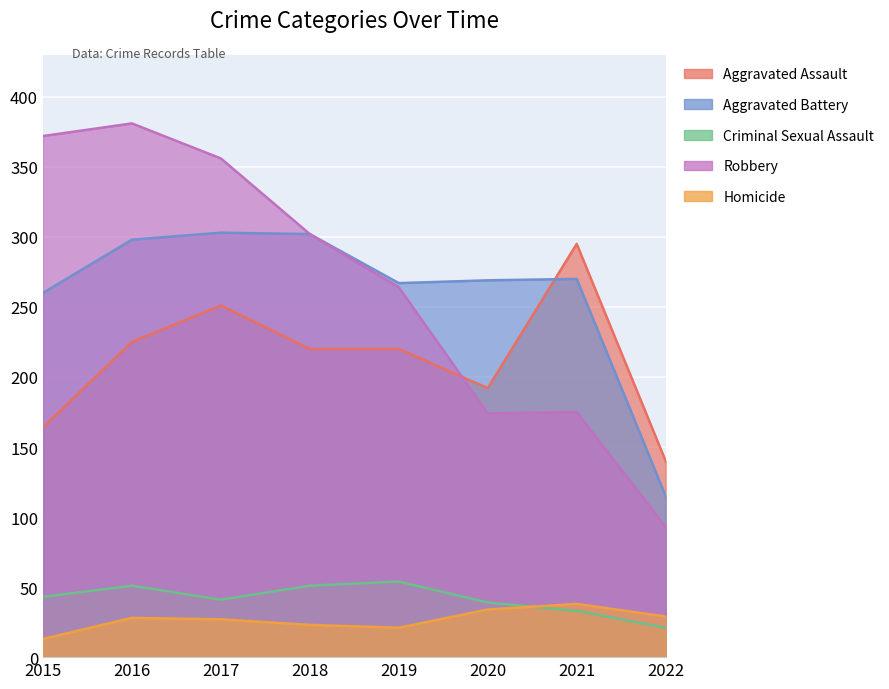

What is the average value of the Homicide series?

27